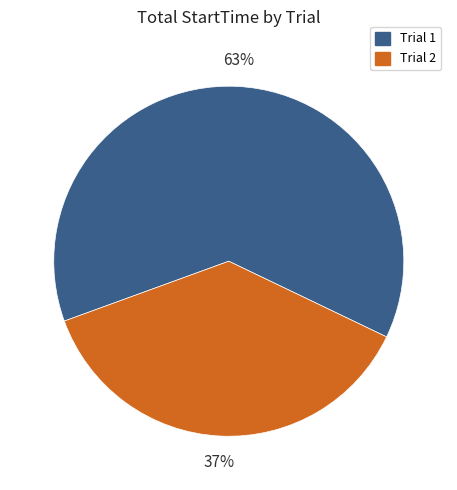

Is there a majority slice in this chart?

Yes